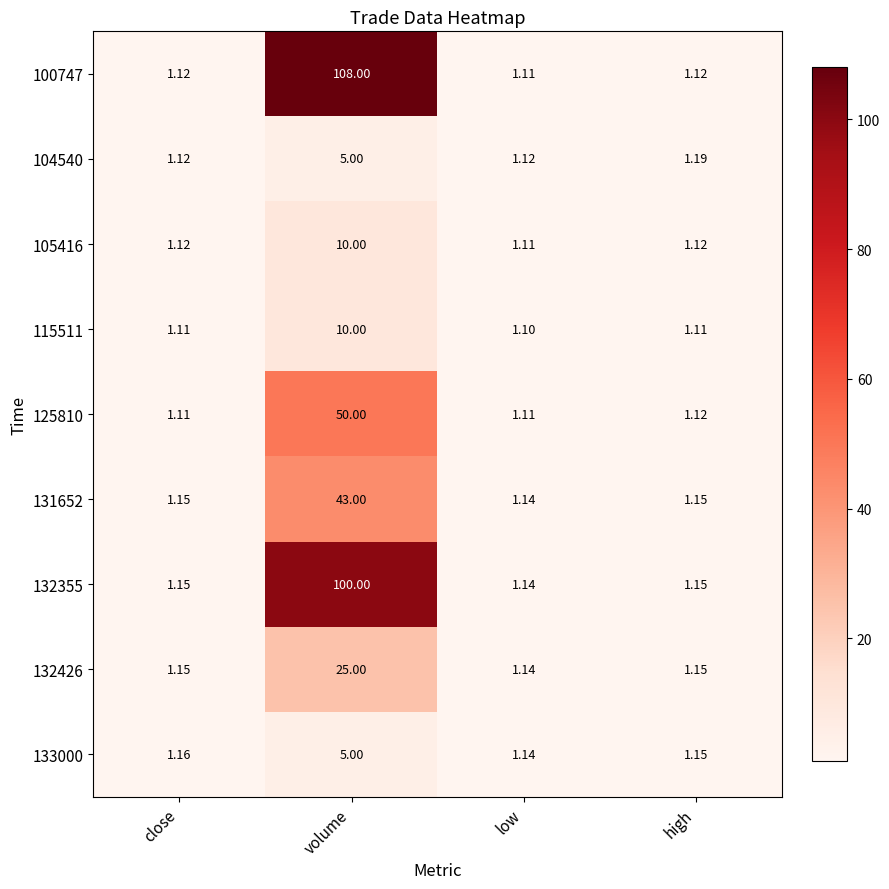

At which category is the sum across all series the highest?

volume